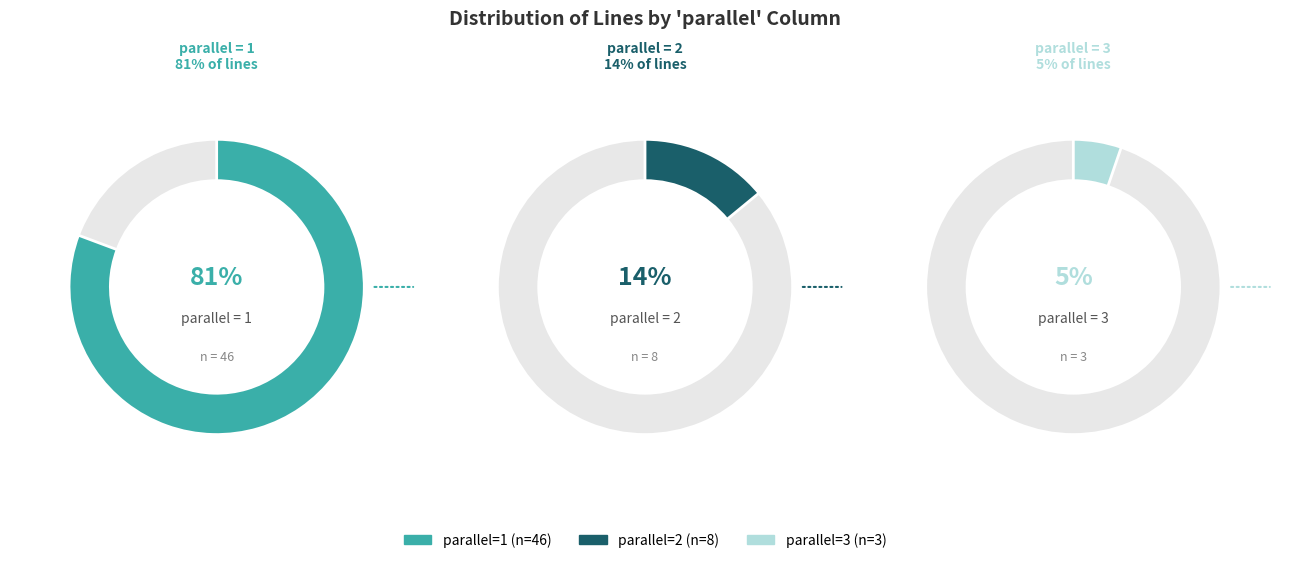

To the nearest percent, what is the difference between the largest and smallest slice percentages?

75%